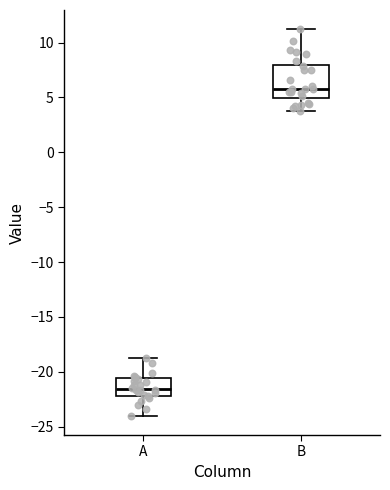

Reading left to right, transcribe this box plot: for each box, give where its median line is, the range the box spans, and where its two whiskers end, as read against the y-axis. The values are not printed on the chart, so give them approximately, as read against the axis.

A: median -21.5, box -22.0 to -20.5, whiskers -24.0 to -19.0
B: median 6.0, box 5.0 to 8.0, whiskers 4.0 to 11.0